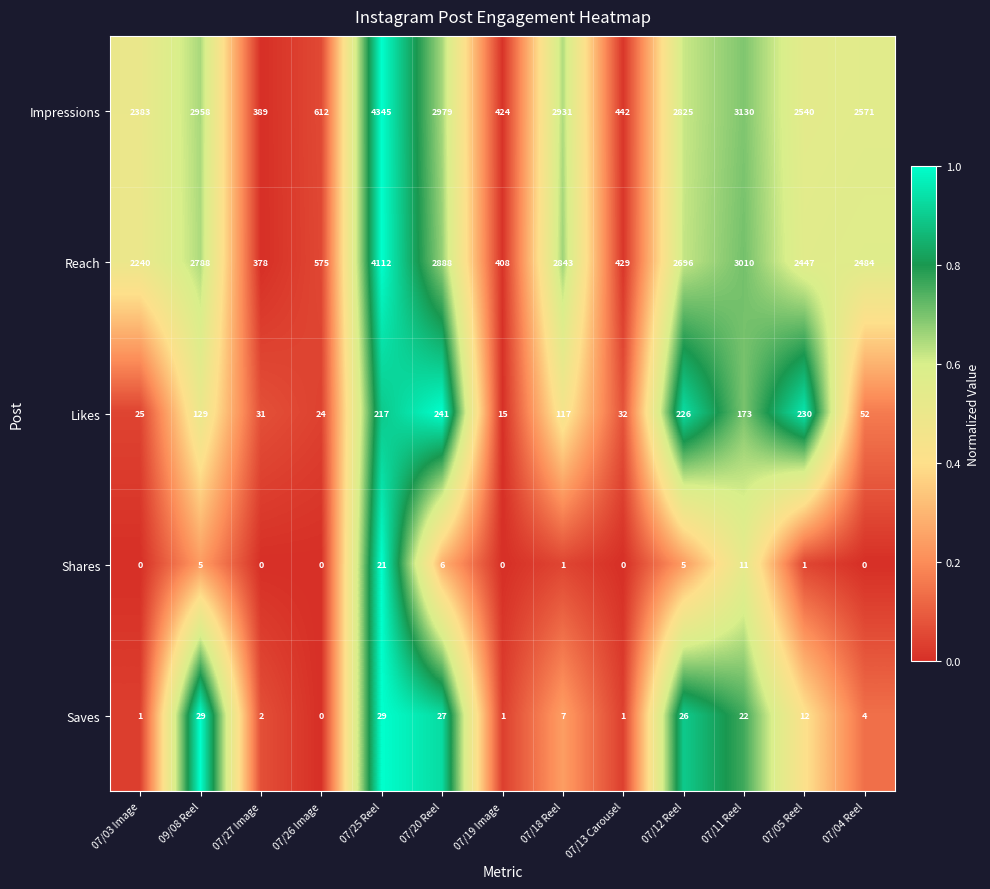

What is the maximum value shown in the chart?

4345